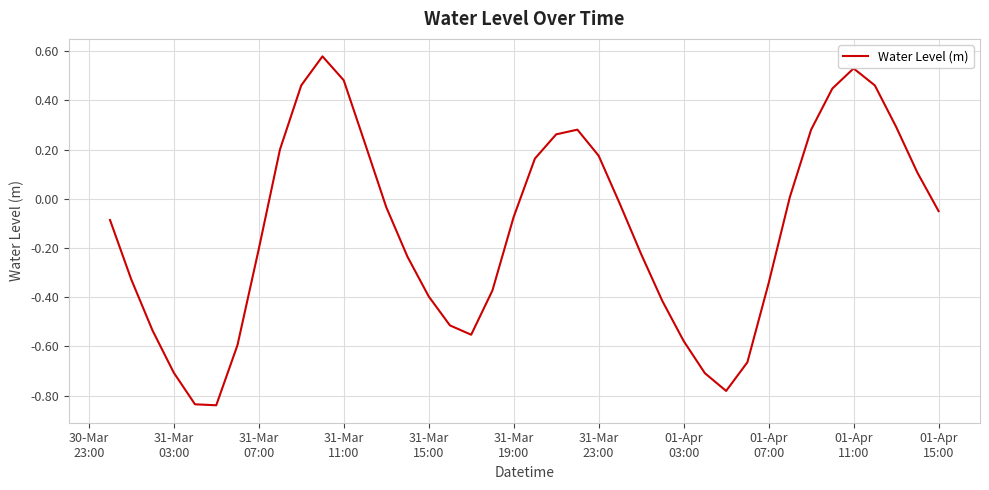

How many lines are shown in the chart?

1